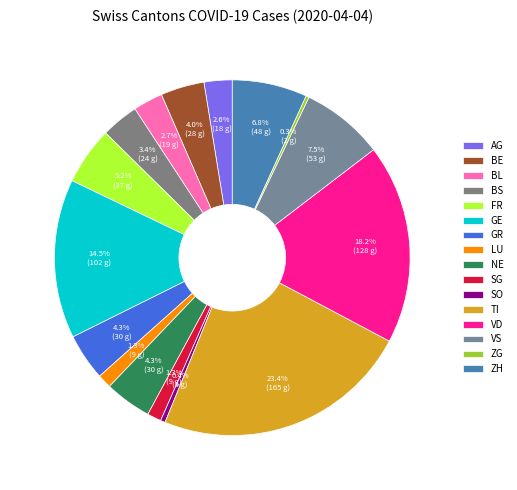

Which slice is the smallest?

ZG